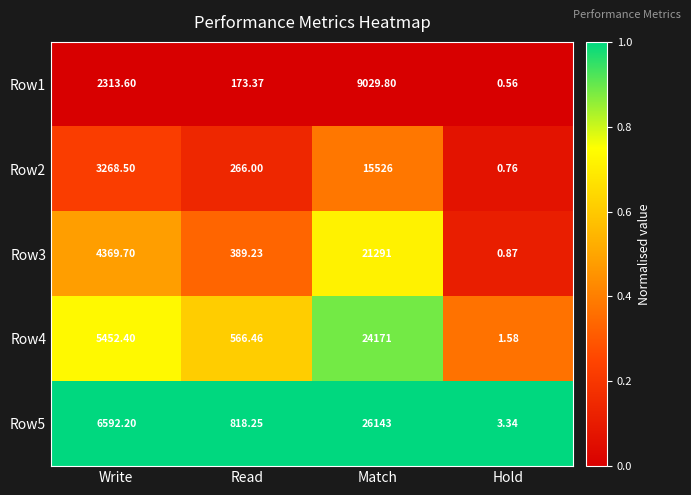

Rank the categories by Row5 value from highest to lowest.

Match, Write, Read, Hold